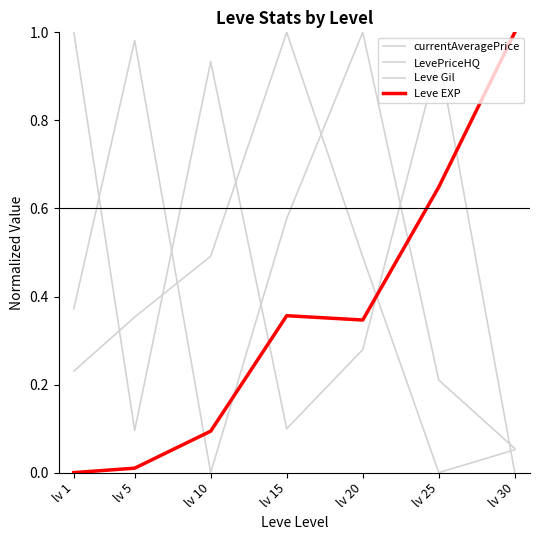

How many lines are shown in the chart?

4